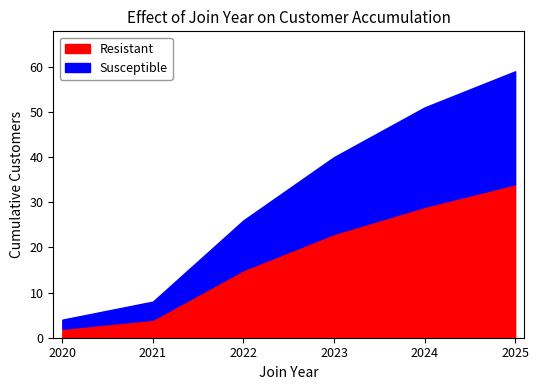

Between 2023 and 2024, which series saw the biggest shift?

Resistant